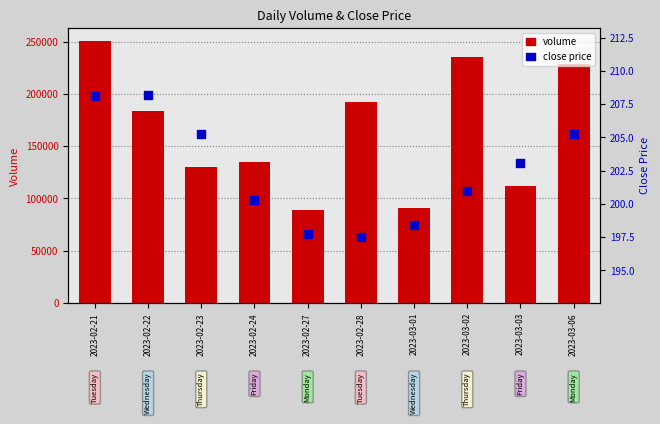

What are all the series names shown in the legend?

volume, close price